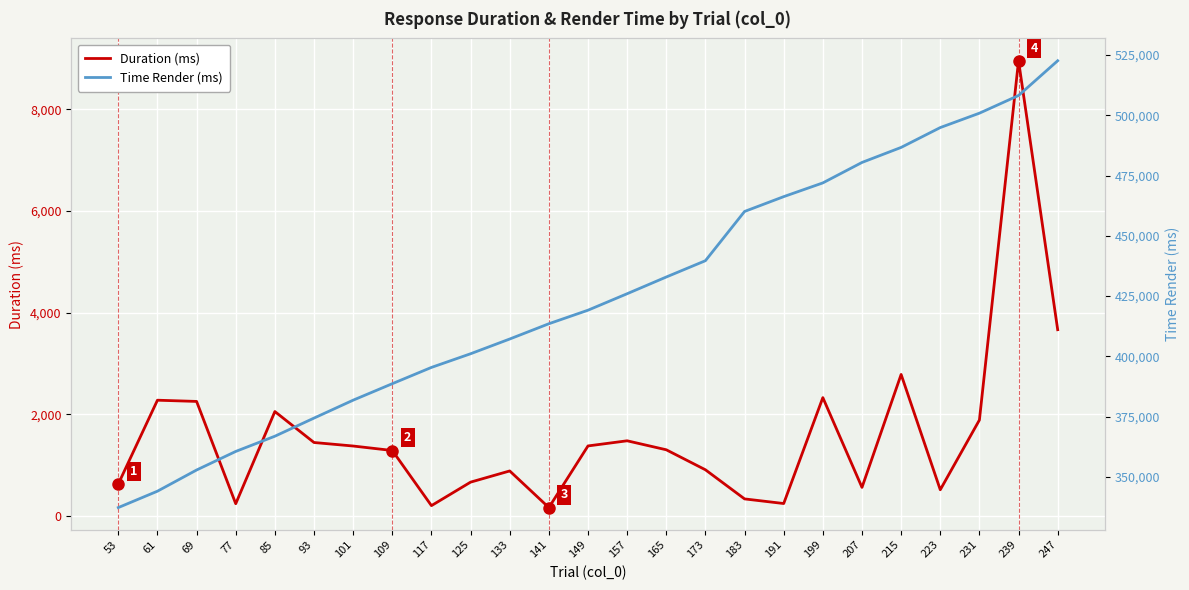

True or false: Time Render (ms) and Duration (ms) cross at least once.

False